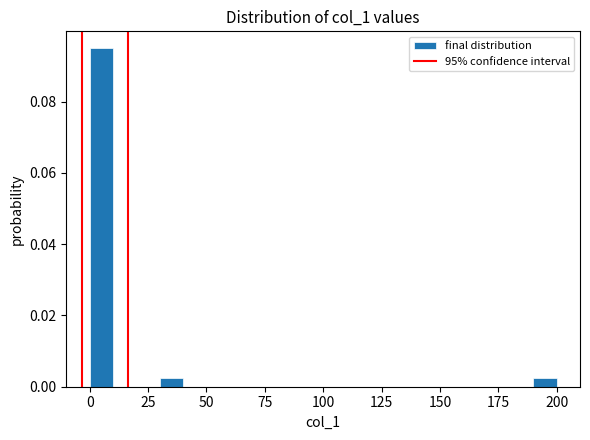

Read against the x-axis, roughly where is the centre of the tallest bar?

5